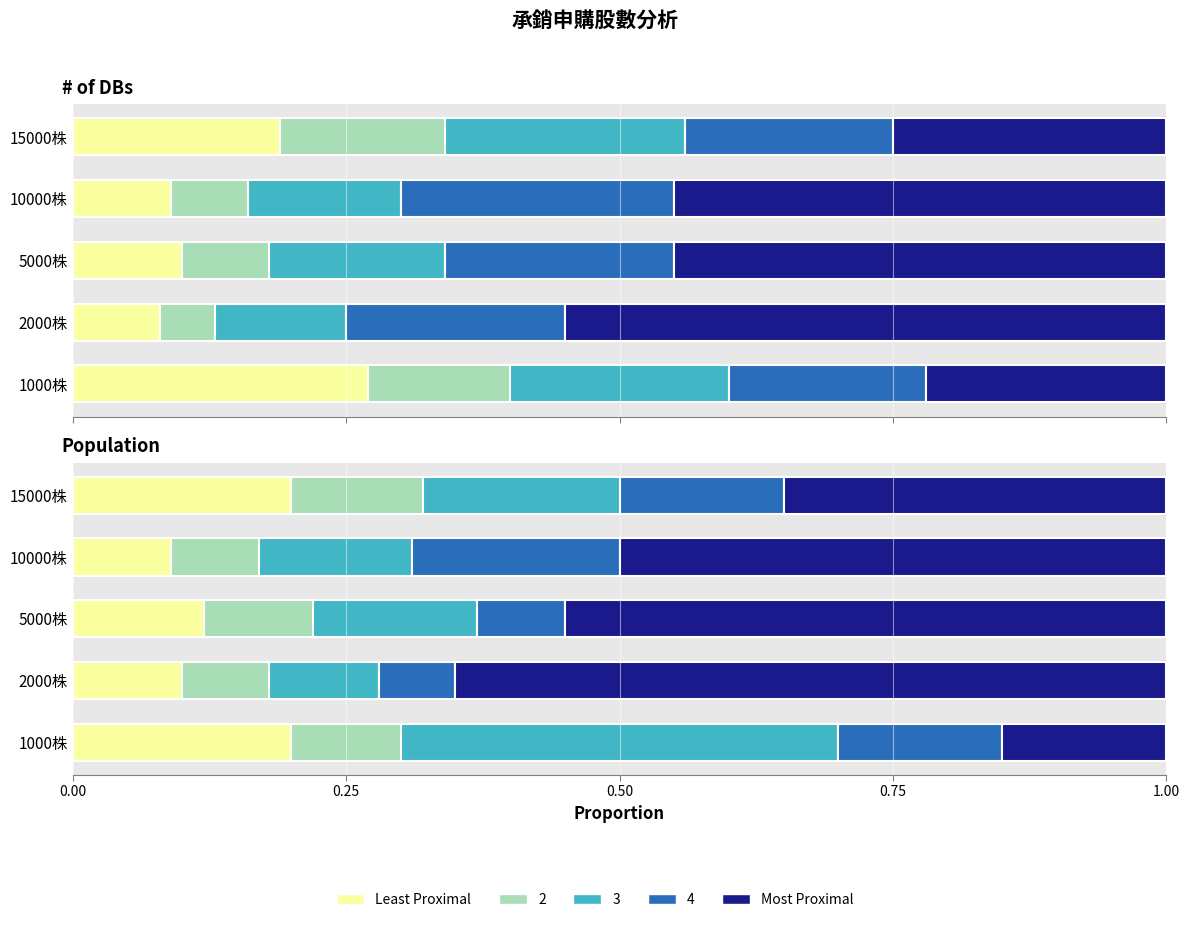

The value of Most Proximal at 15000株 is 0.6. True or false?

False